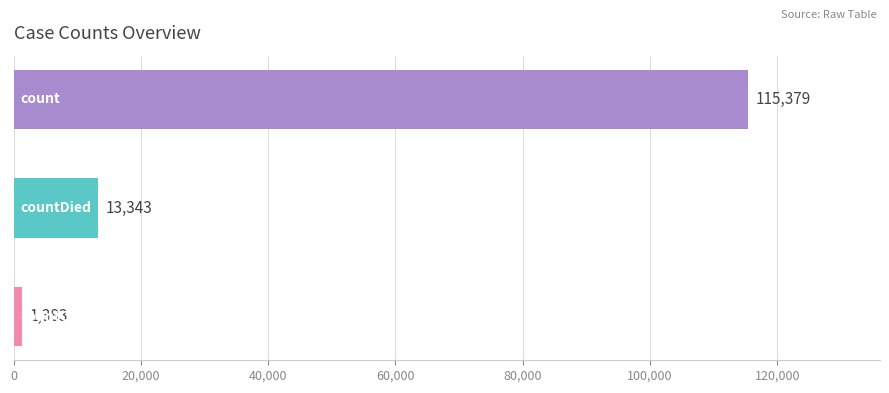

How many values are between 1383 and 115379?

3